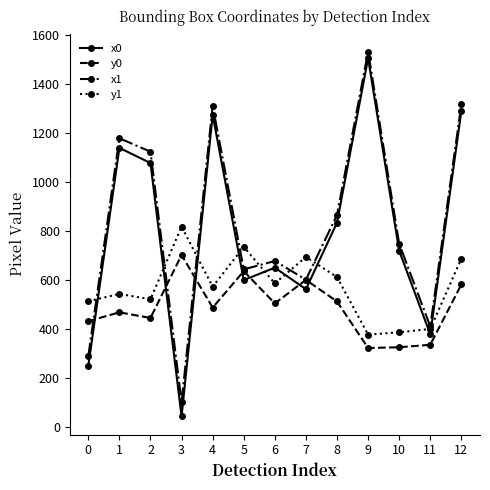

True or false: y0 and y1 cross at least once.

False